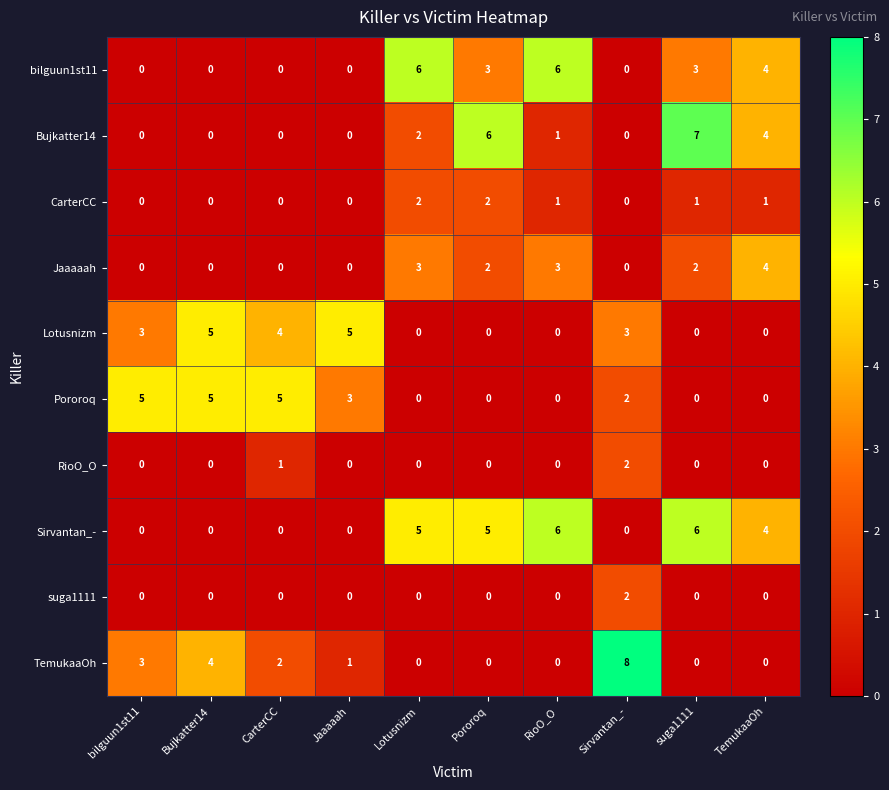

Is it true that Pororoq equals 3 at Pororoq?

False